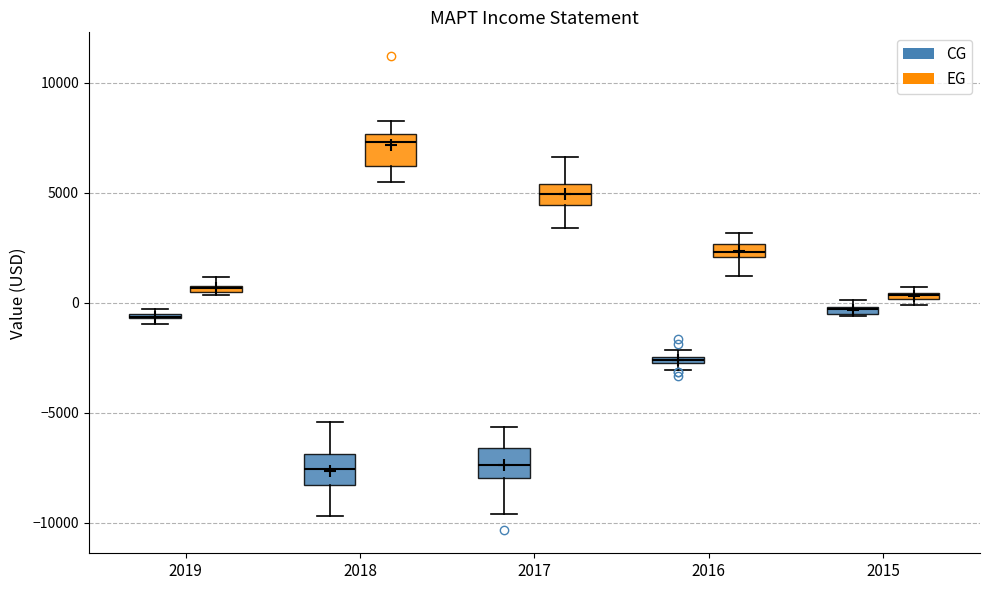

How many categories are shown in the chart?

5